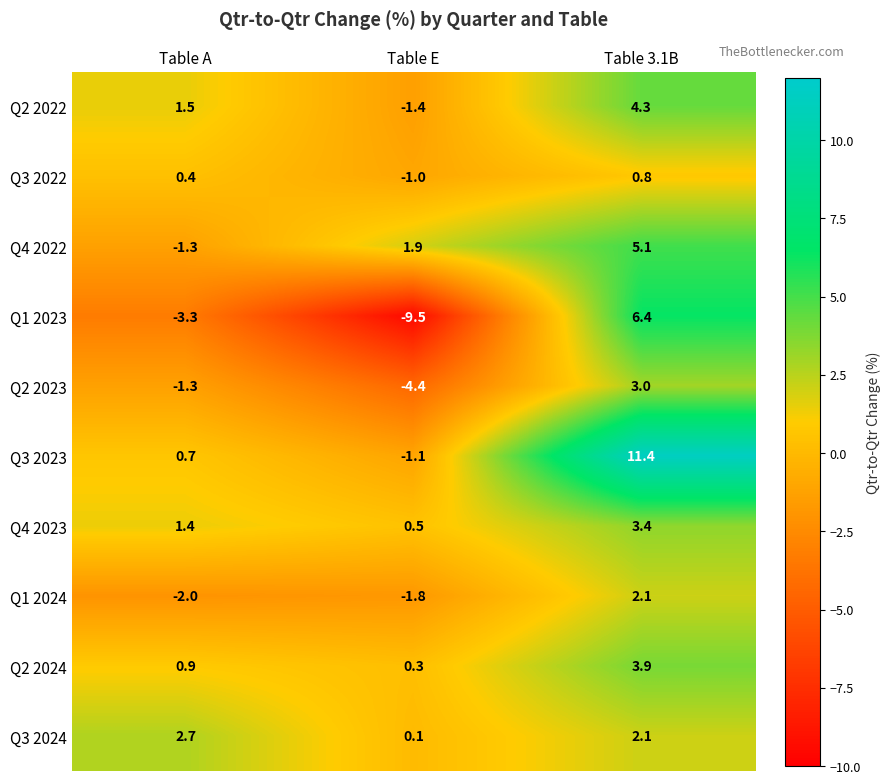

What is the maximum value shown in the chart?

11.4